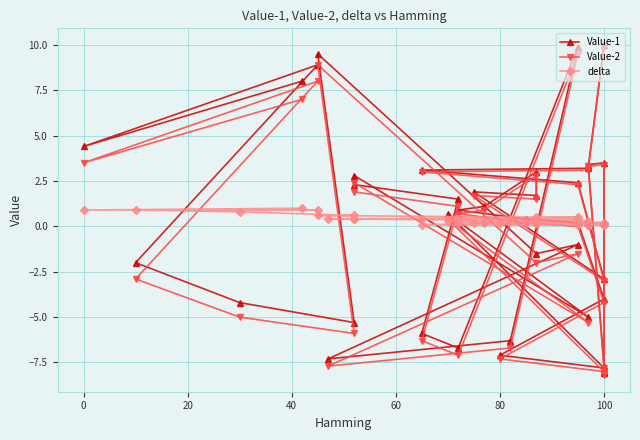

The delta series shows 0.4 at 35. True or false?

False